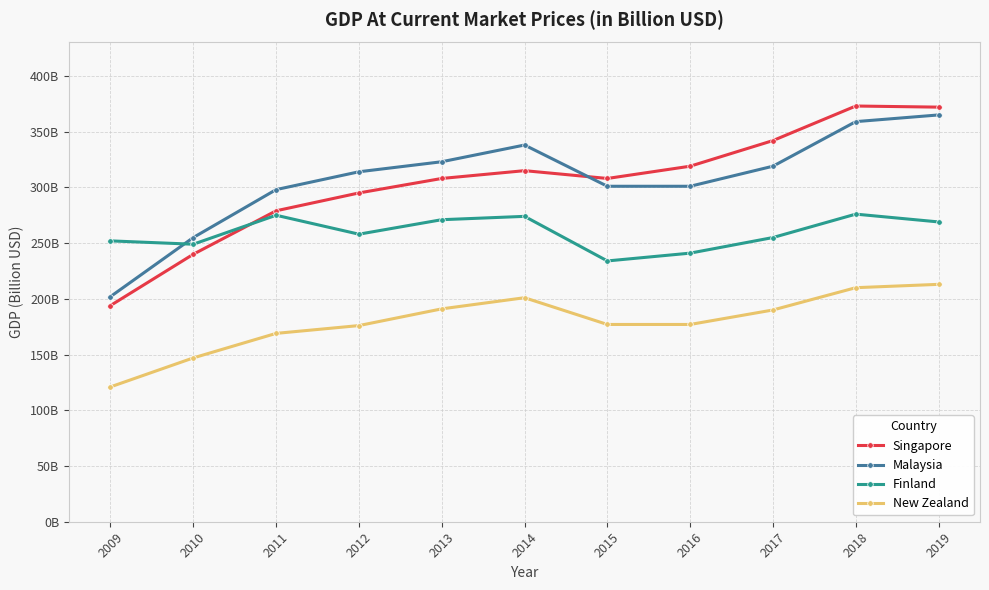

The value of Malaysia at 2016 is 301. True or false?

True